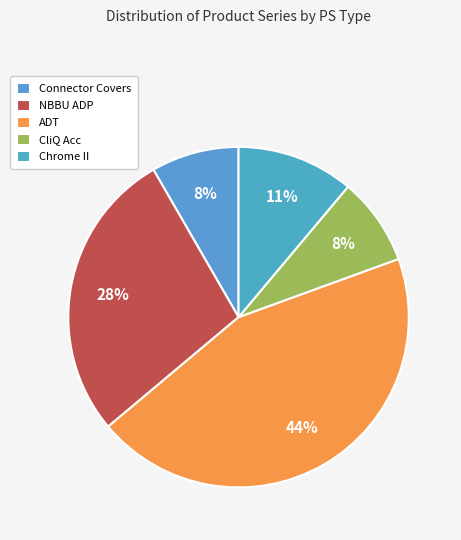

How many segments does this pie chart have?

5